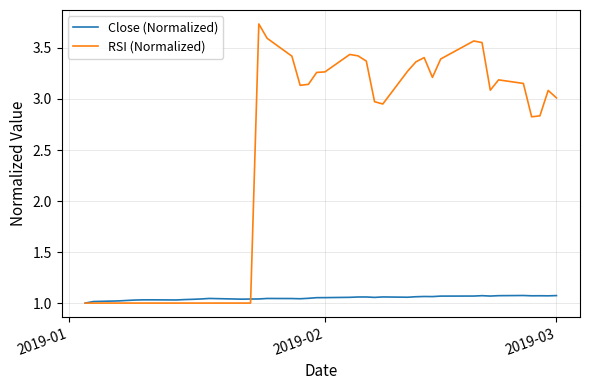

Which series has the largest total across all categories?

RSI (Normalized)